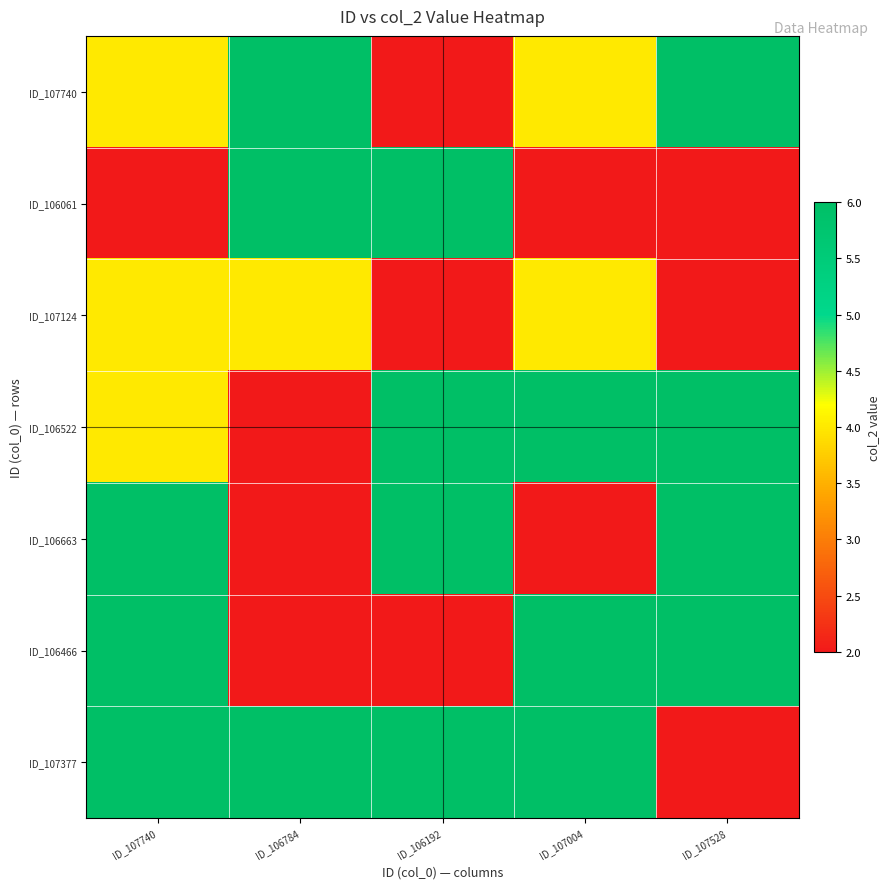

At how many categories does at least one series exceed 3?

5